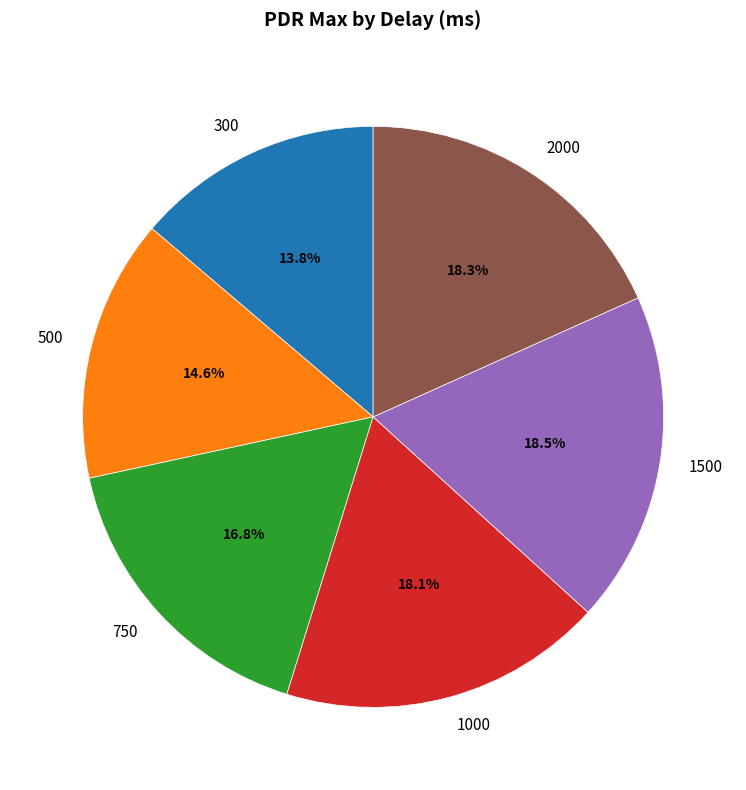

Which slice is the smallest?

300